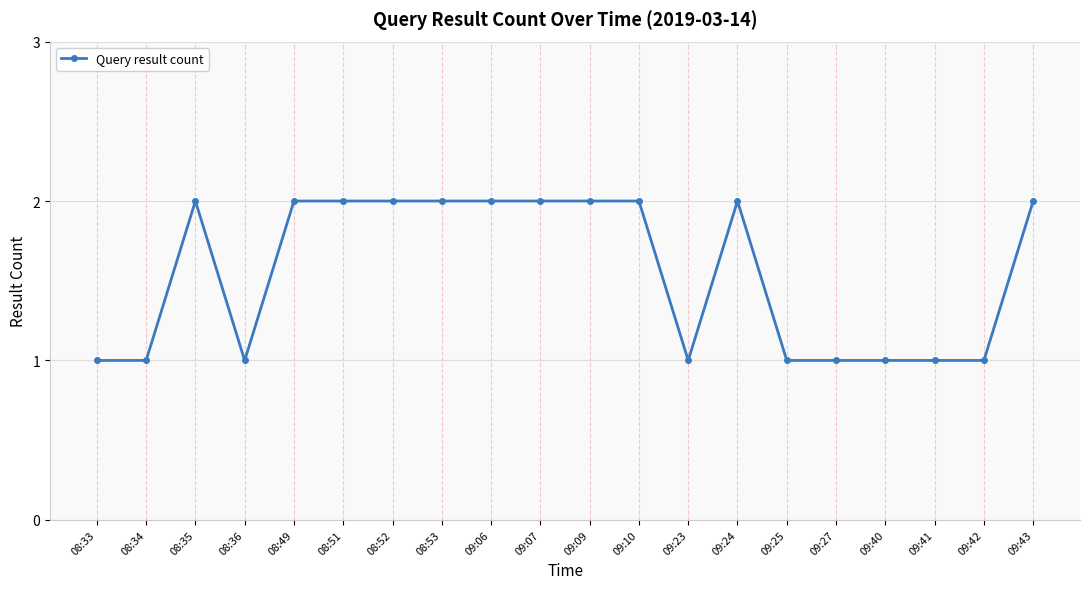

Is it true that the value at 09:41 is 2?

False